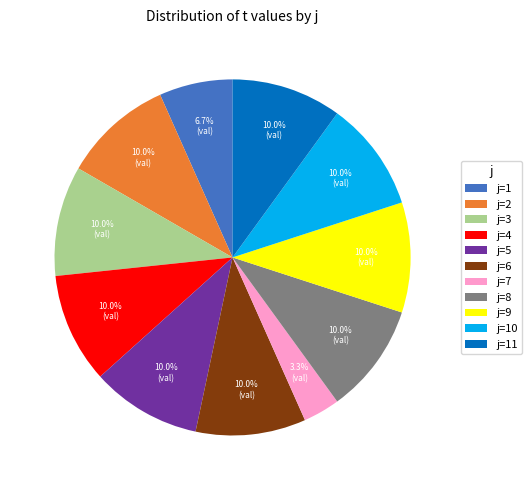

Which slice is the smallest?

j=7